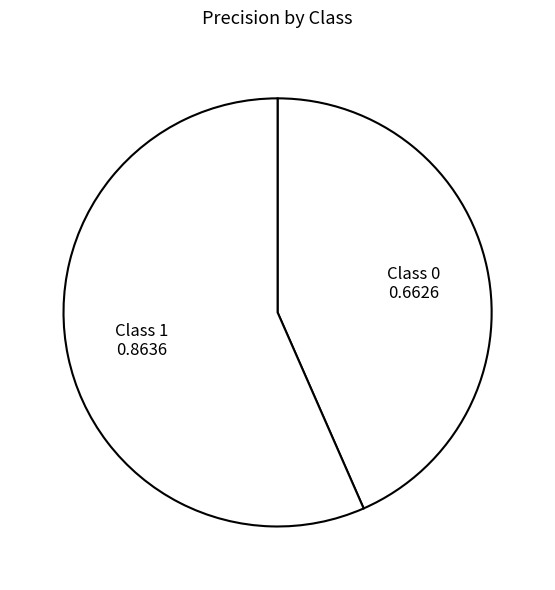

Which slice represents more than half of the pie?

Class 1